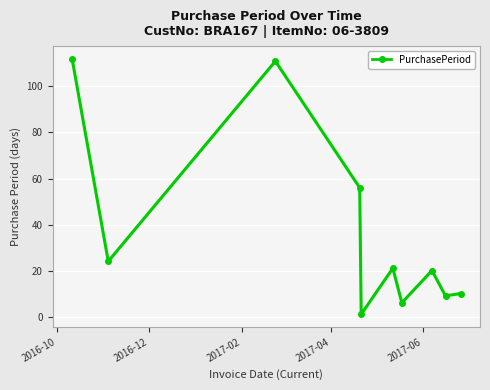

What is the average value?

37